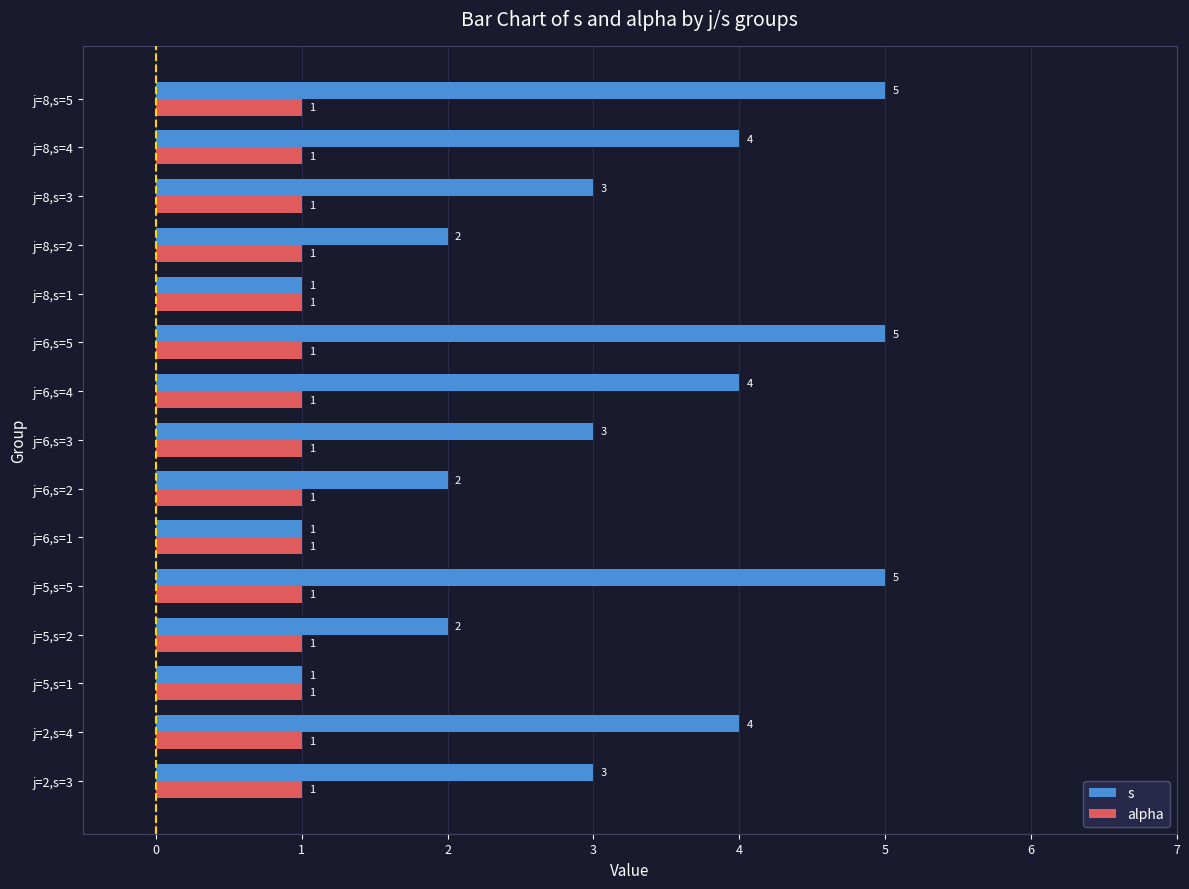

Is the value of s at j=2,s=4 greater than the value of alpha at j=5,s=2?

Yes